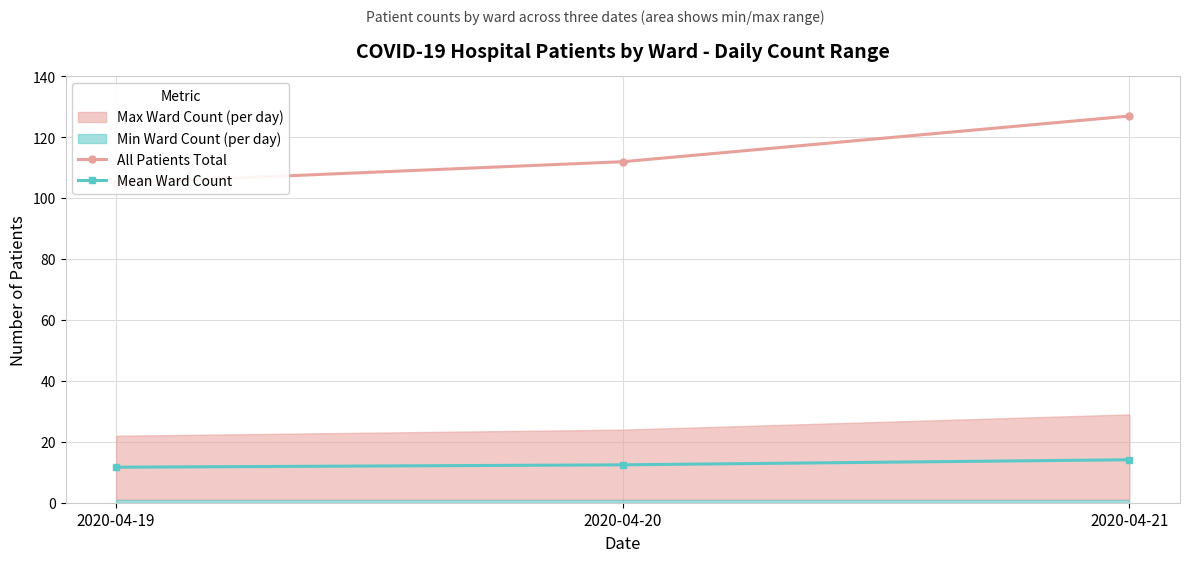

Rank the categories by All Patients Total value from lowest to highest.

2020-04-19, 2020-04-20, 2020-04-21